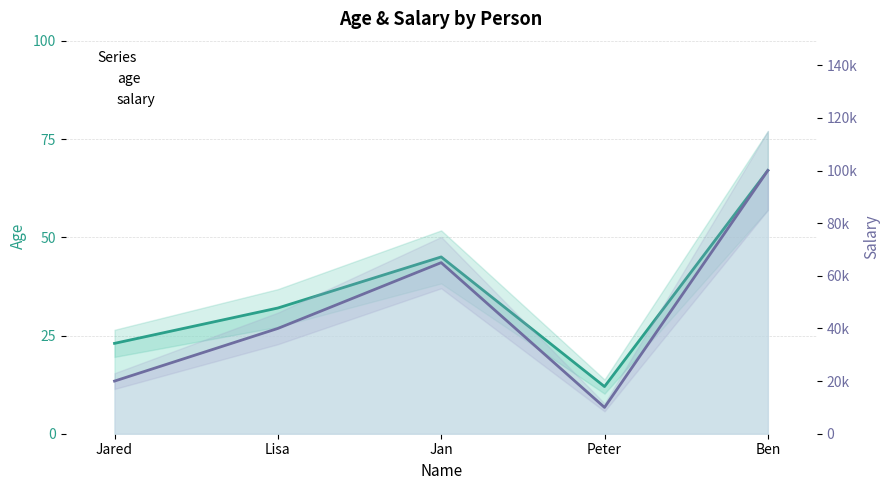

How many lines are shown in the chart?

2